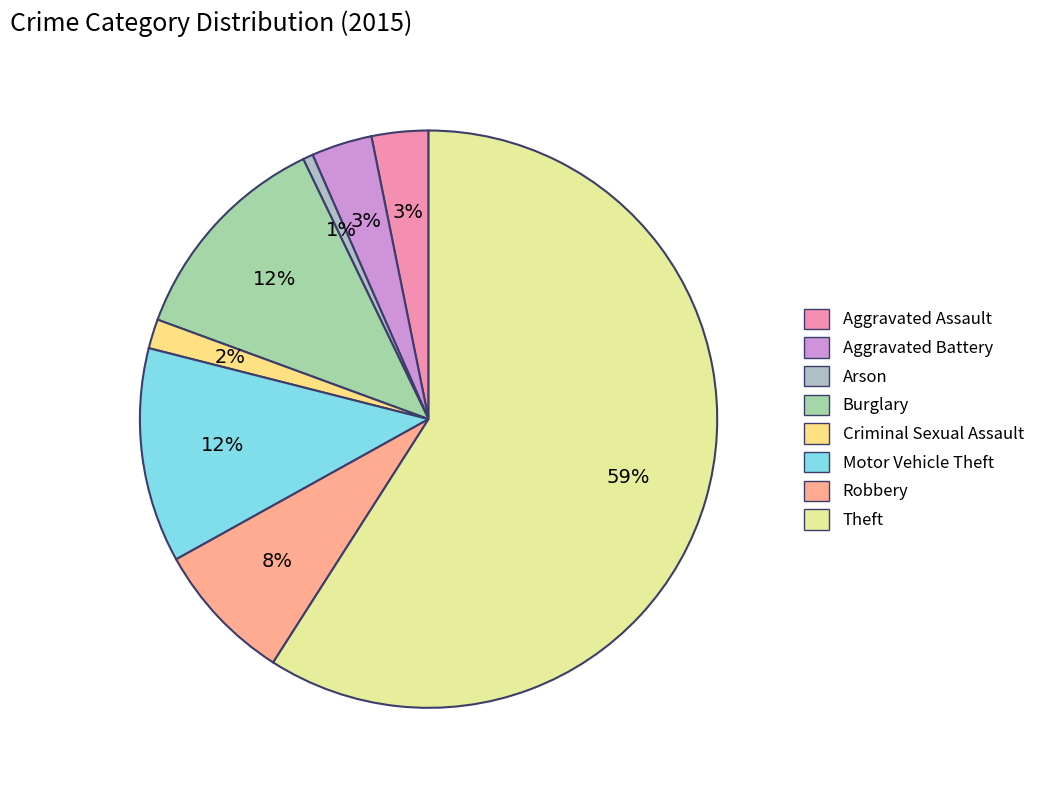

What is the largest slice in the pie chart?

Theft